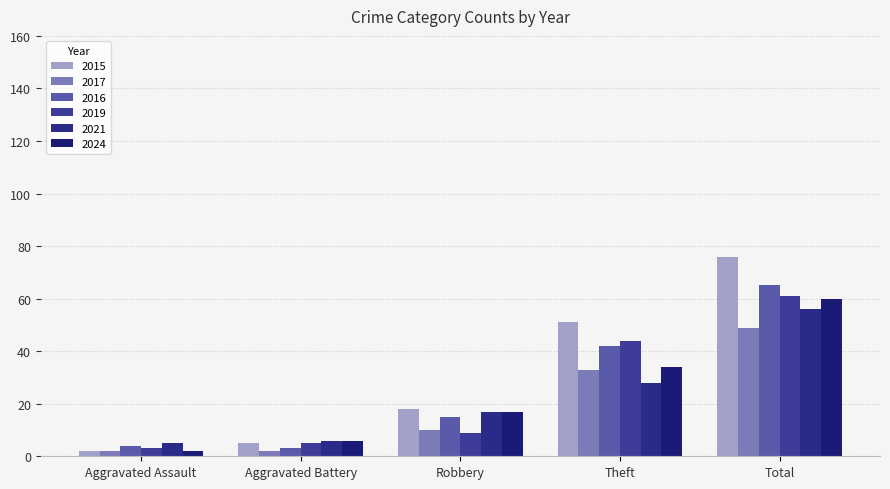

What is the label of the 4th bar from the right?

Aggravated Battery